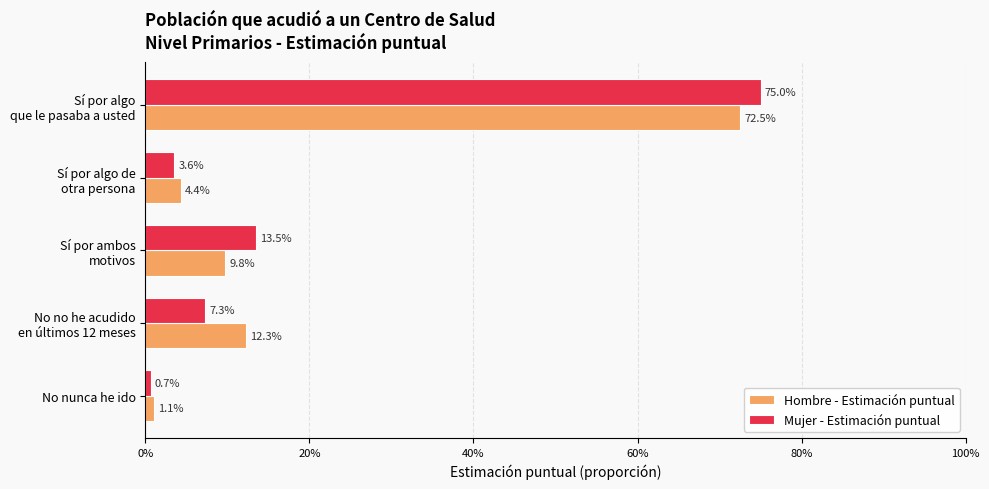

What are all the series names shown in the legend?

Hombre - Estimación puntual, Mujer - Estimación puntual